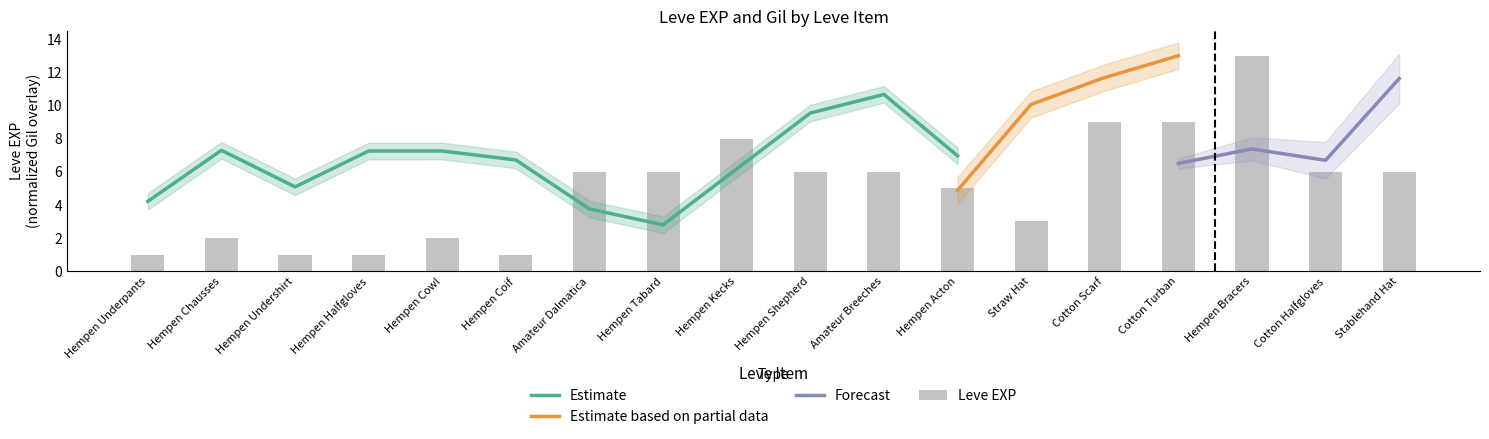

The chart shows a value of 2 at Hempen Chausses. True or false?

True